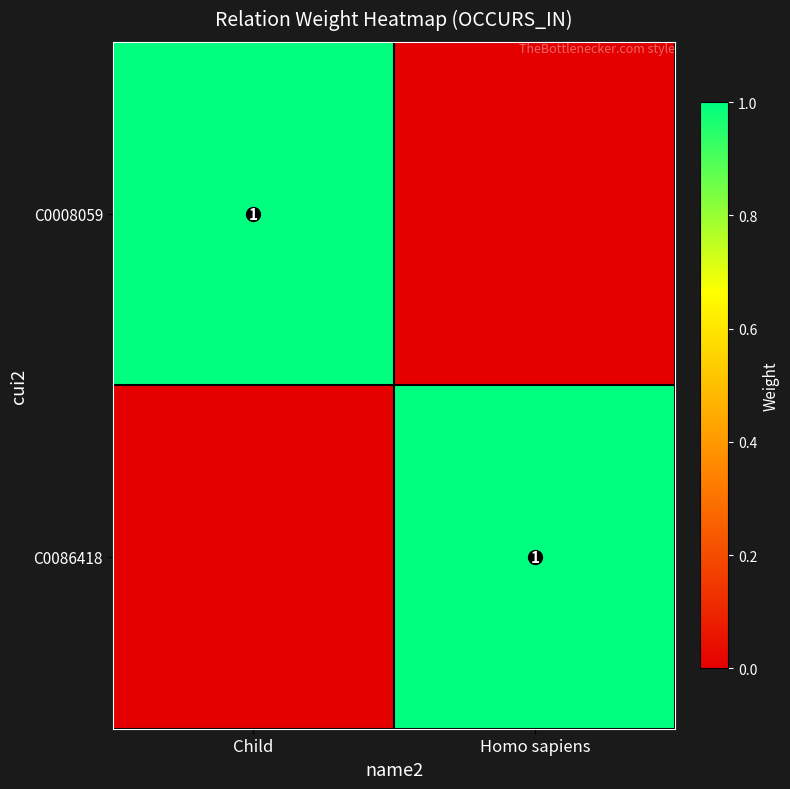

True or false: C0086418 has a value of 1 at Homo sapiens.

True